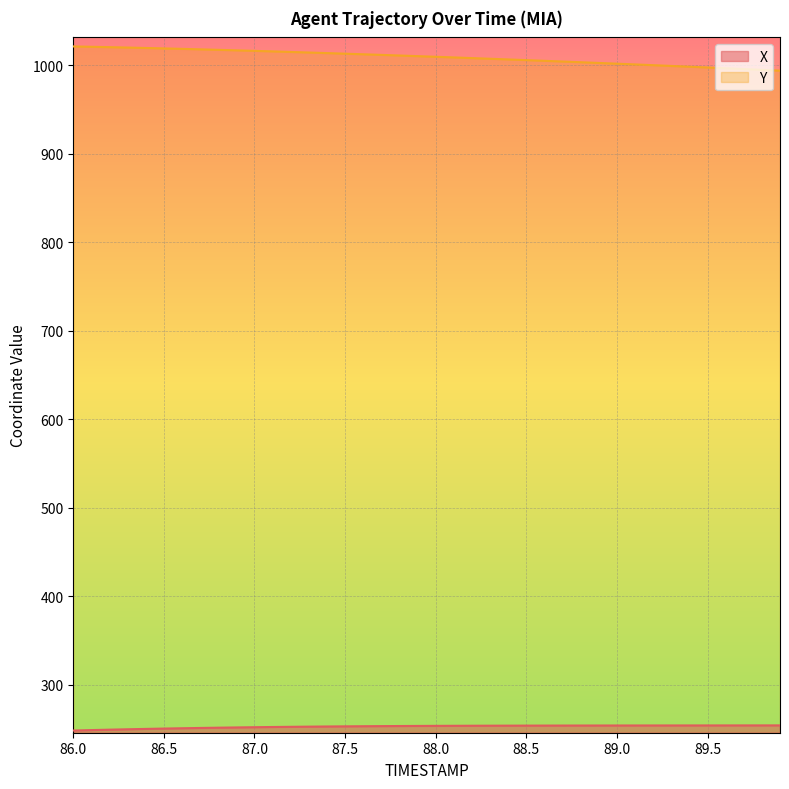

How many data points in Y are less than 1010?

20